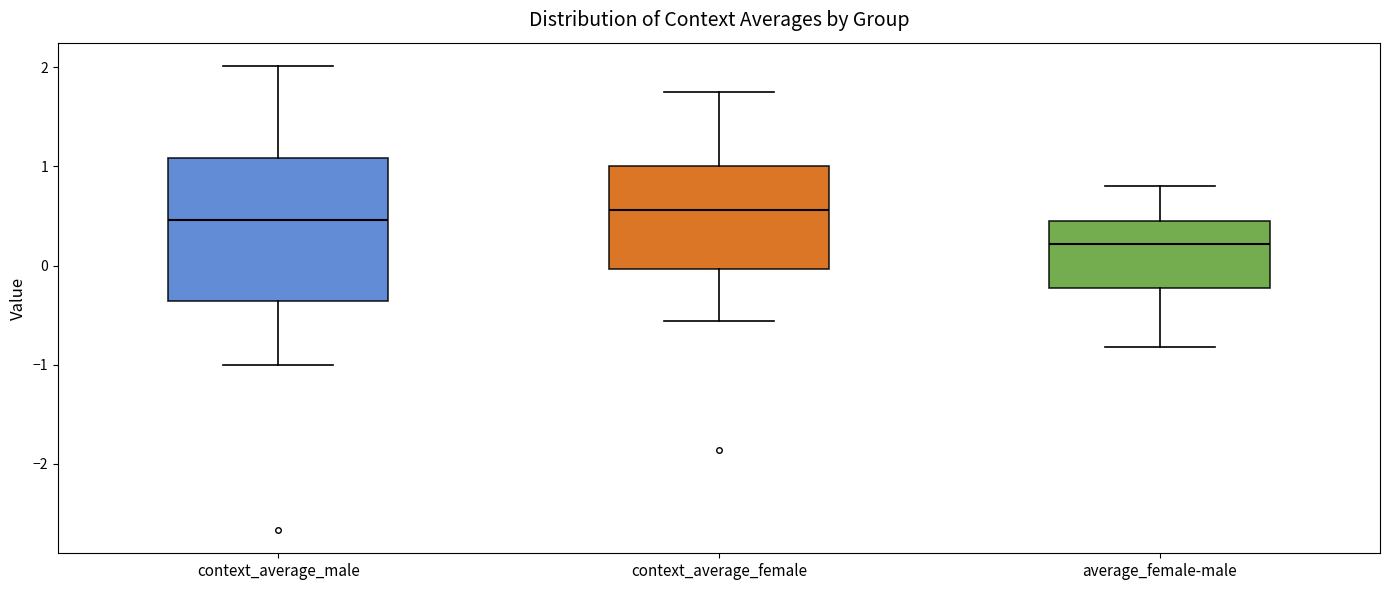

Where is the upper edge of the box for context_average_male on the y-axis? The values are not printed on the chart, so give them approximately, as read against the axis.

1.1